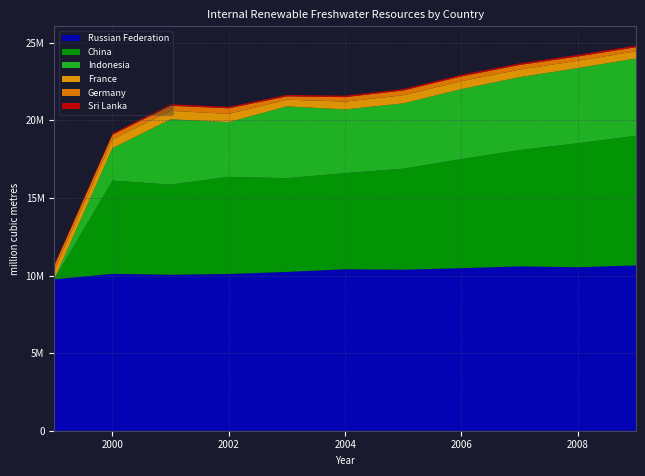

Reading left to right, extract all data points from this chart.

Russian Federation: 1999=9761421	2000=10112490	2001=10055976	2002=10103927	2003=10238983	2004=10408765	2005=10382000	2006=10478000	2007=10597000	2008=10541000	2009=10657000
China: 1999=0	2000=6009200	2001=5812200	2002=6261000	2003=6041600	2004=6195300	2005=6508100	2006=7029800	2007=7495900	2008=7987000	2009=8358000
Indonesia: 1999=0	2000=2088144	2001=4208330	2002=3524604	2003=4630801	2004=4107500	2005=4212000	2006=4513000	2007=4698000	2008=4850000	2009=4980000
France: 1999=583224	2000=572225	2001=542698	2002=535356	2003=427897	2004=503241	2005=524000	2006=508000	2007=489000	2008=471000	2009=462000
Germany: 1999=294000	2000=294000	2001=327000	2002=359000	2003=215000	2004=289000	2005=305000	2006=312000	2007=298000	2008=276000	2009=265000
Sri Lanka: 1999=85031	2000=93822	2001=96512	2002=93101	2003=89644	2004=91230	2005=94500	2006=97200	2007=99100	2008=101000	2009=103500